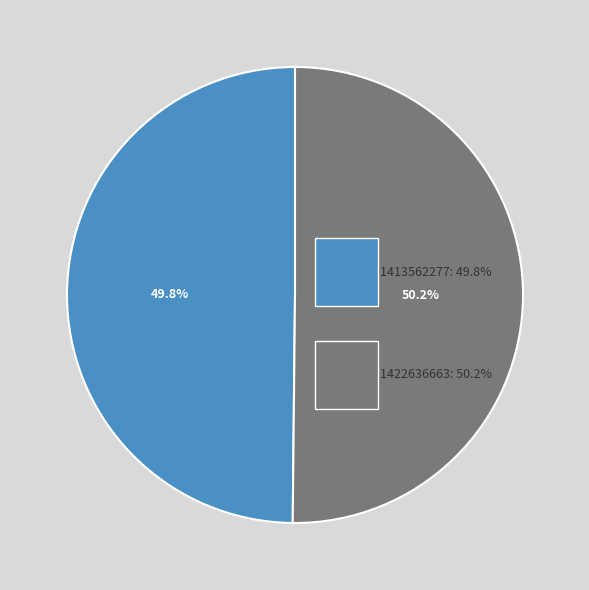

Which category accounts for the majority?

1422636663